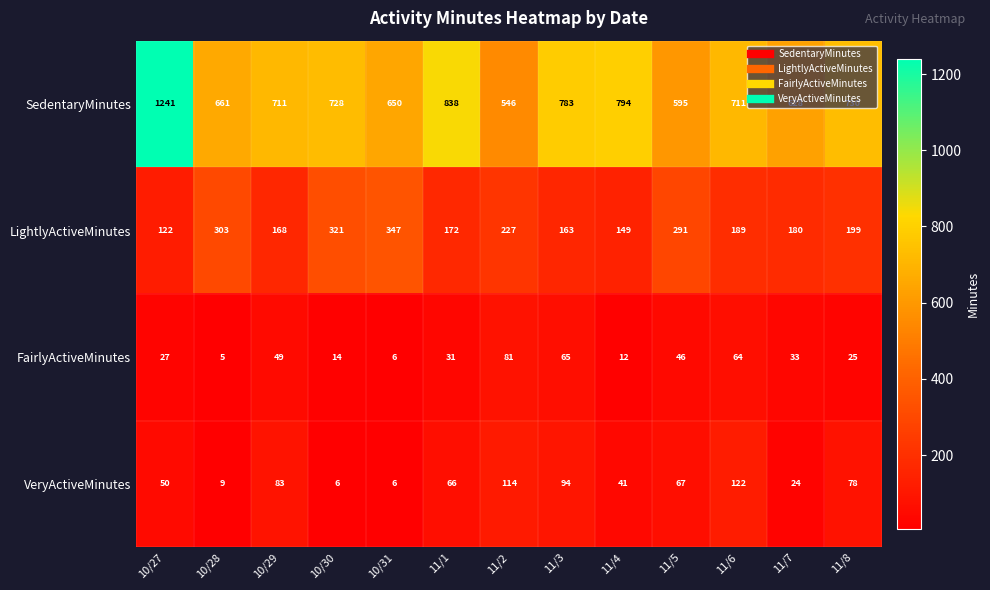

What is the difference between the second highest and second lowest values in the LightlyActiveMinutes series?

172